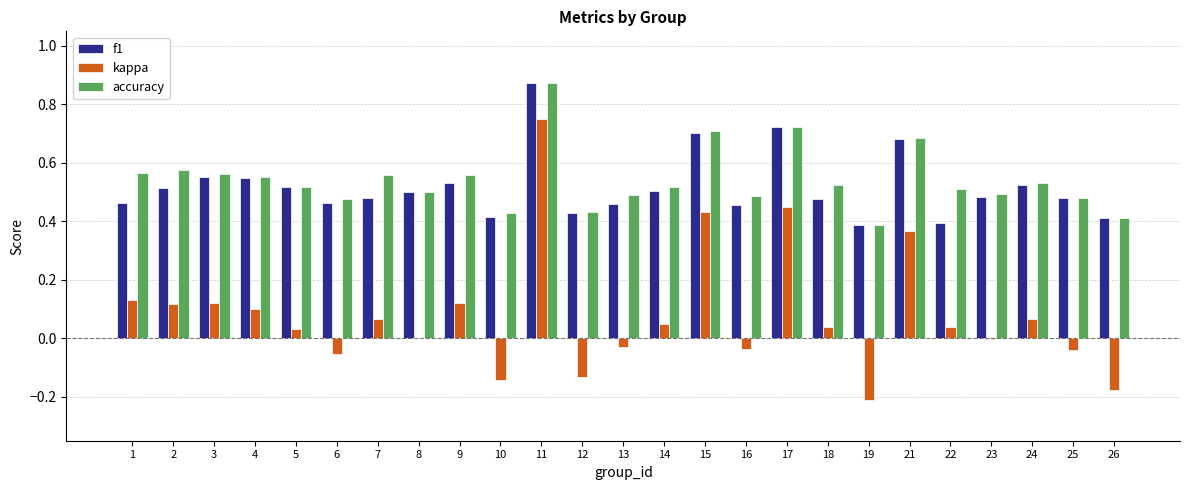

Which category has the highest value across all series?

11